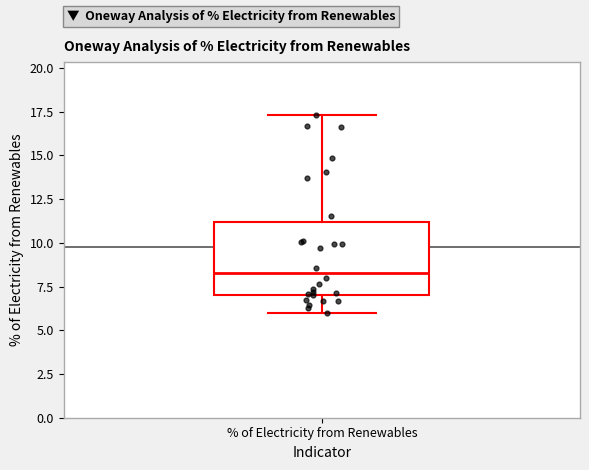

Read this box plot against the y-axis: the position of the median line, the range covered by the box, and the ends of both whiskers. The values are not printed on the chart, so give them approximately, as read against the axis.

median 8.5, box 7.0 to 11.0, whiskers 6.0 to 17.5